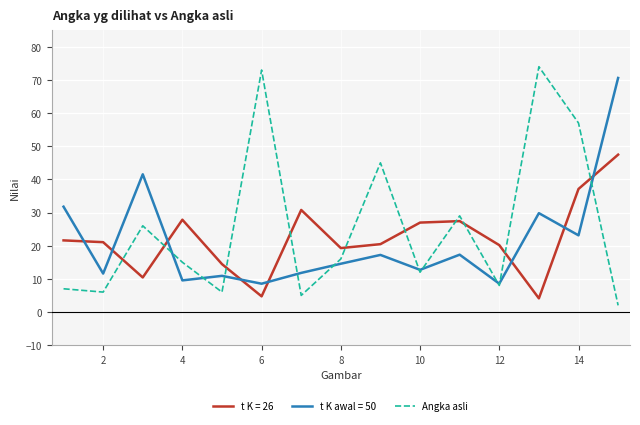

True or false: t K = 26 and t K awal = 50 cross at least once.

True